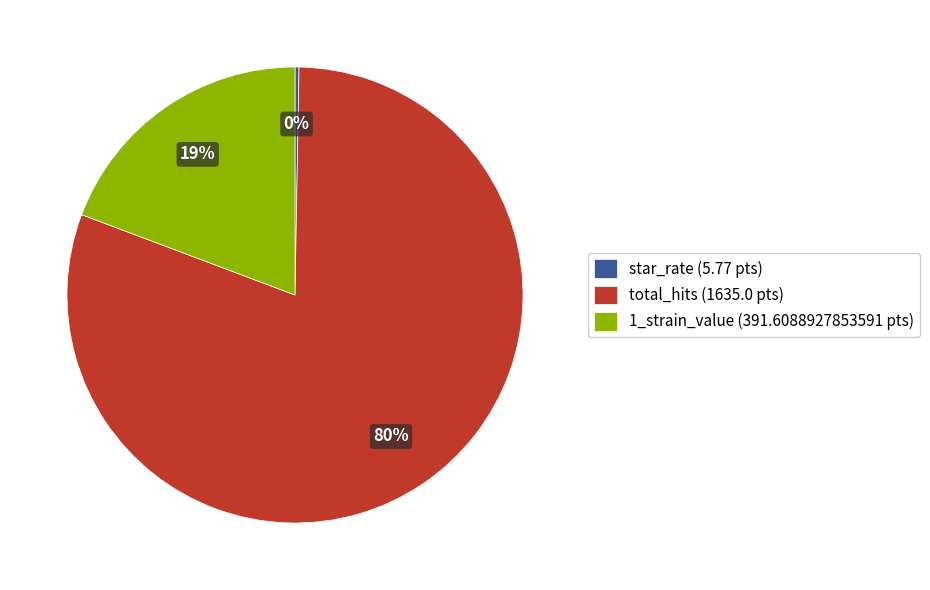

Which slice is the largest?

total_hits (1635.0 pts)